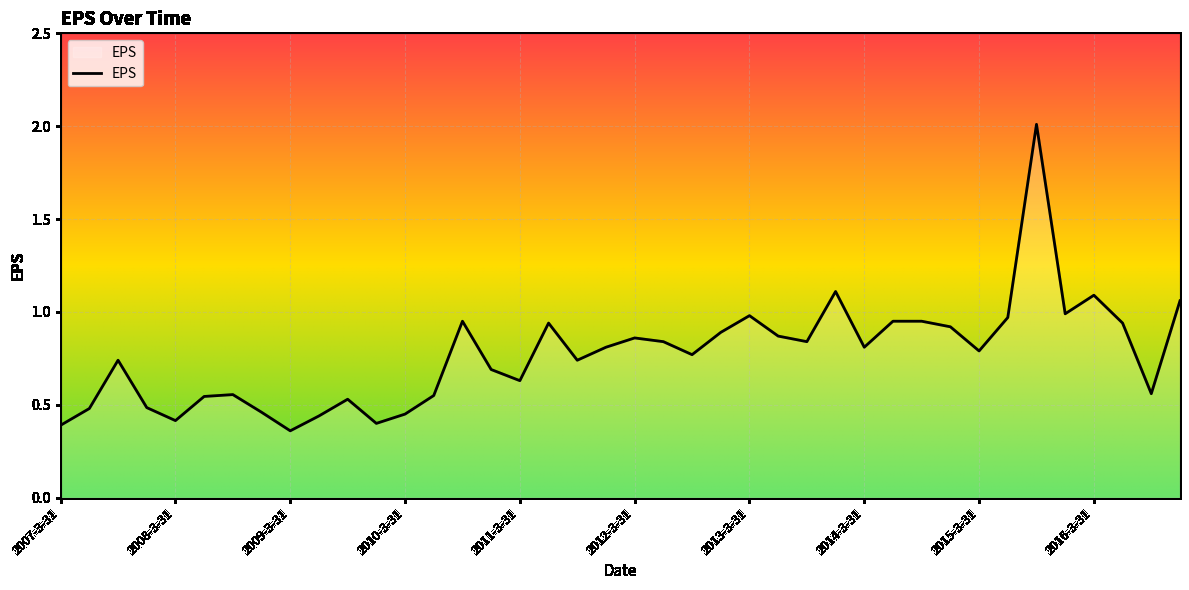

What is the maximum value shown in the chart?

2.0